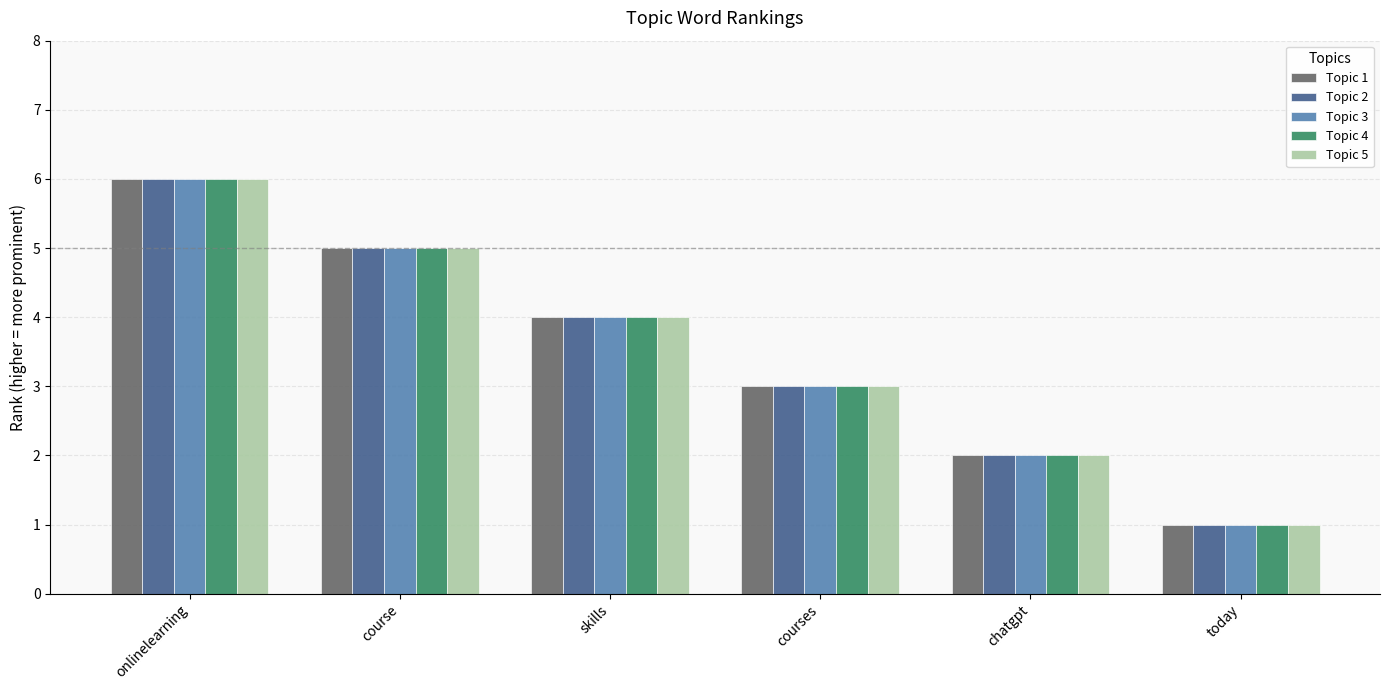

Is it true that Topic 5 equals 1 at today?

True